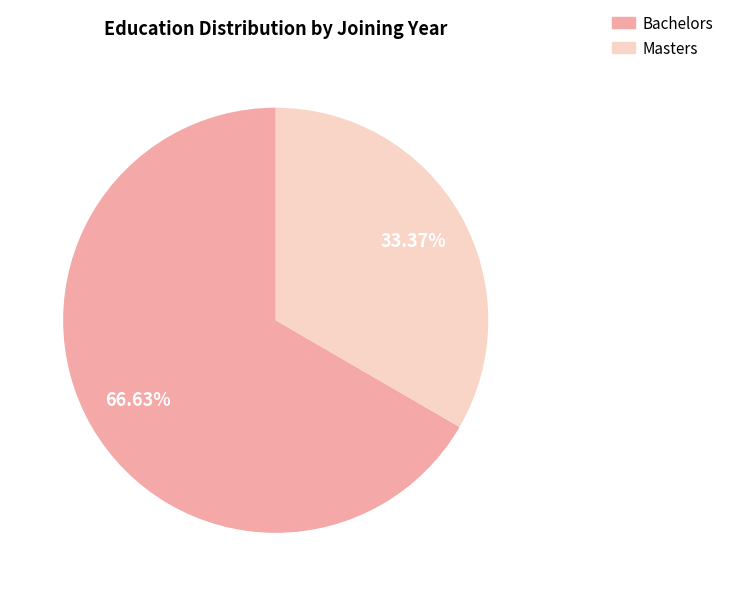

How many slices are in this pie chart?

2